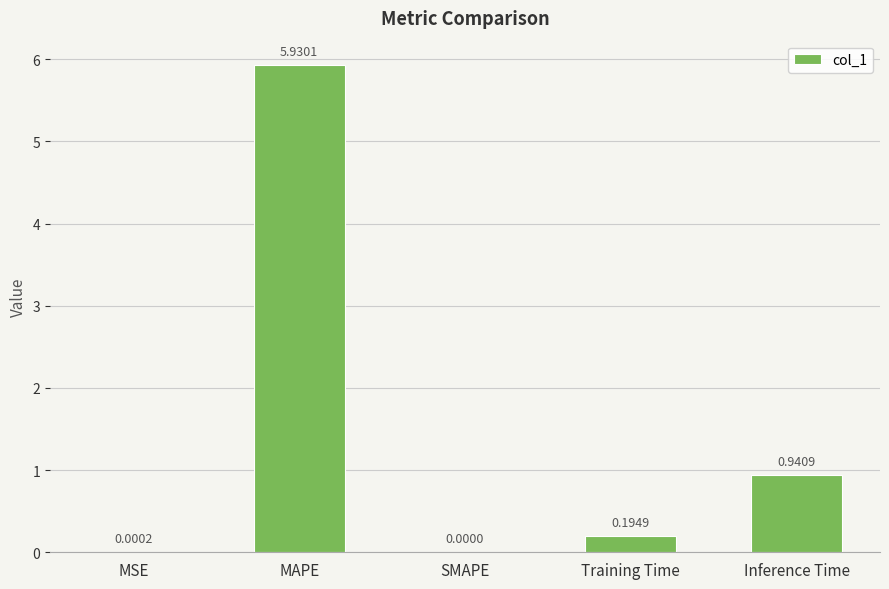

Which has a higher value, Training Time or SMAPE?

Training Time